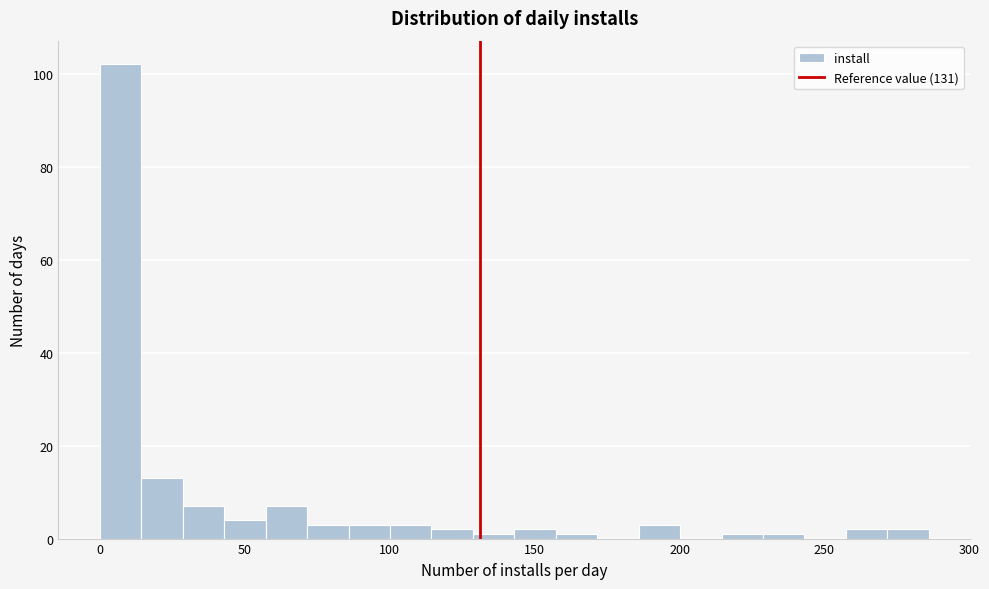

Around what value on the x-axis is the tallest bar? Give the approximate position of its centre, as read against the axis.

5